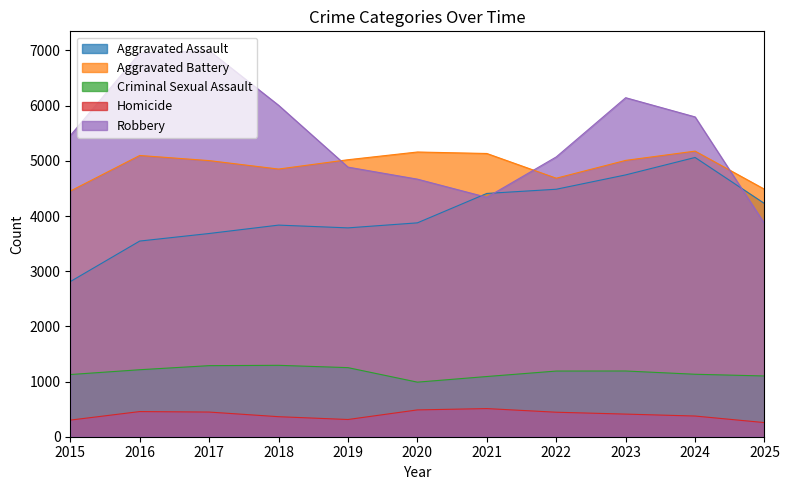

What is the value of the Aggravated Assault point at the 4th from the left?

3835